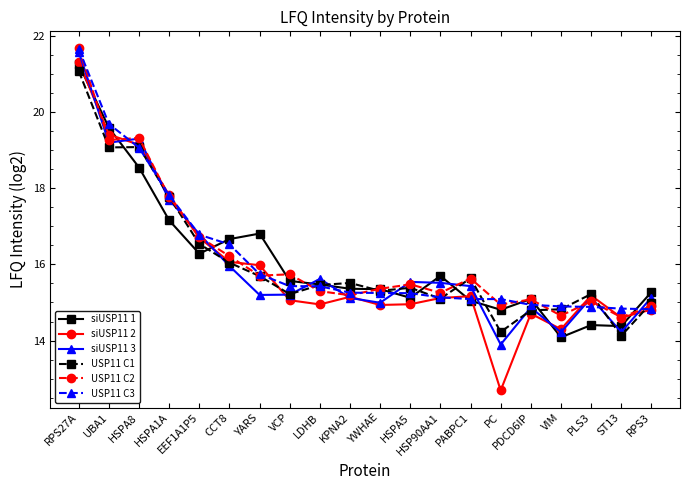

At which category does siUSP11 1 reach its first local valley?

EEF1A1P5